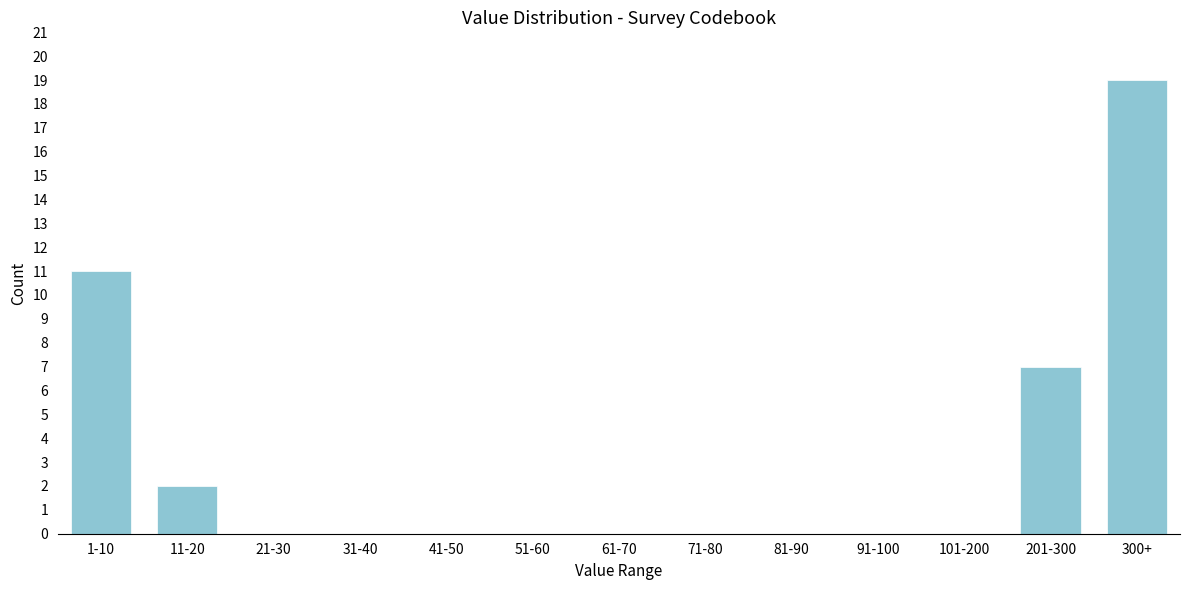

Reading left to right, extract all data points from this chart.

1-10=11	11-20=2	21-30=0	31-40=0	41-50=0	51-60=0	61-70=0	71-80=0	81-90=0	91-100=0	101-200=0	201-300=7	300+=19